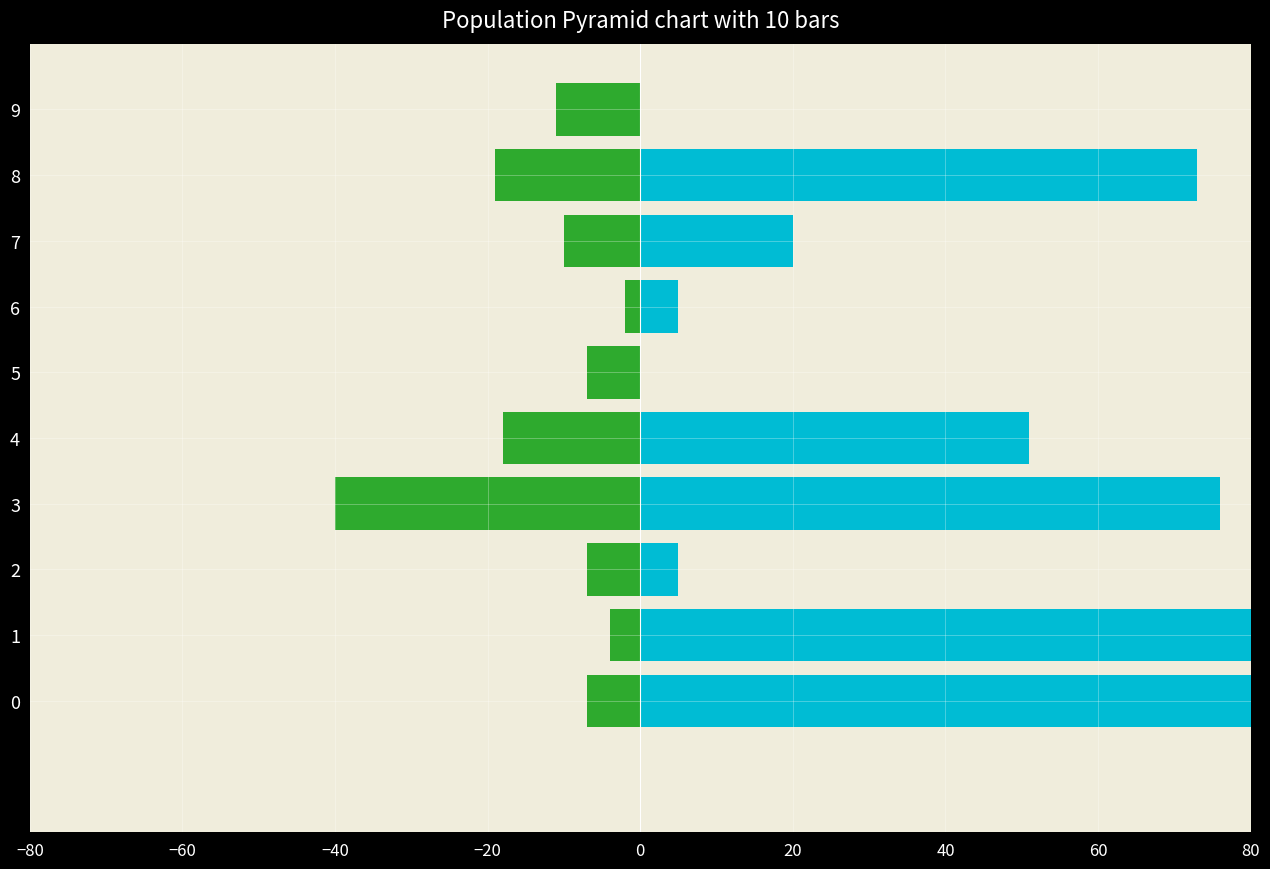

How many bars are there in each group?

2